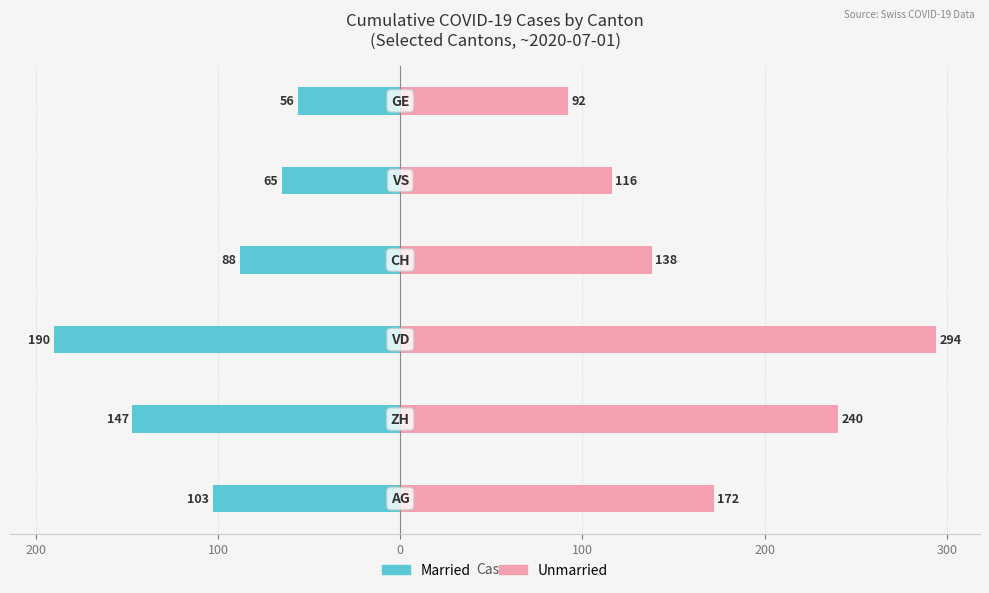

List the series in order of their overall mean, lowest first.

Married, Unmarried